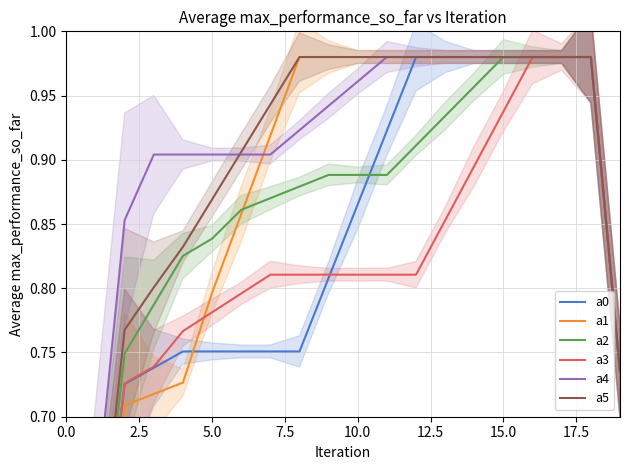

What is the label of the 3rd point from the left?

5.0